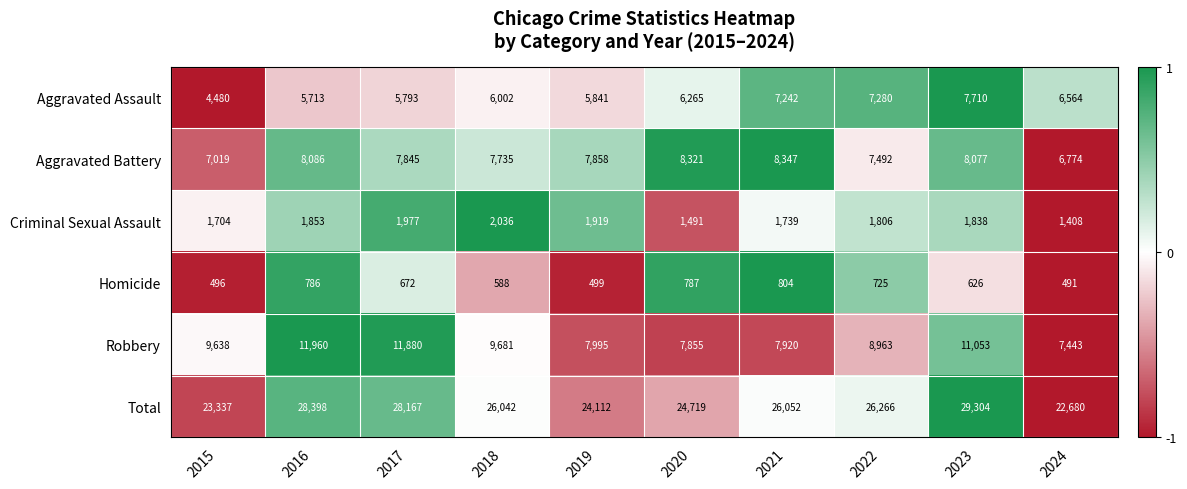

Rank the series at 2016 from lowest to highest value.

Homicide, Criminal Sexual Assault, Aggravated Assault, Aggravated Battery, Robbery, Total